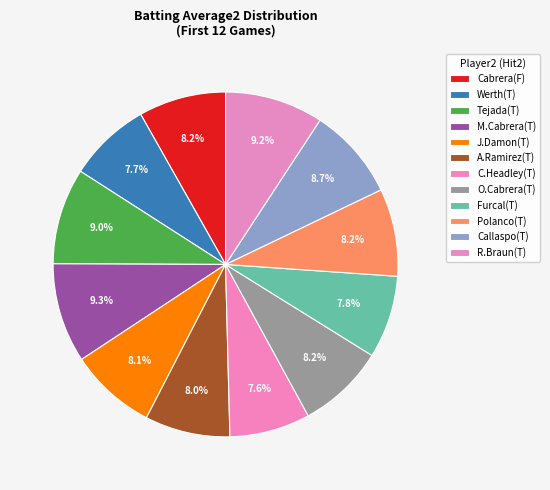

How many segments does this pie chart have?

12